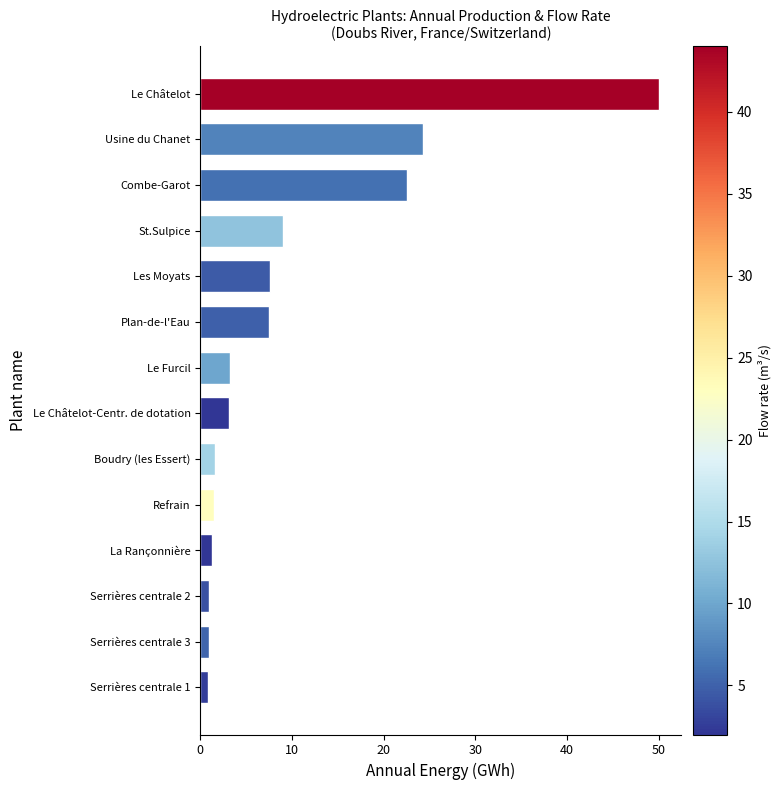

What is the change in value from Refrain to Le Châtelot-Centr. de dotation?

+1.7